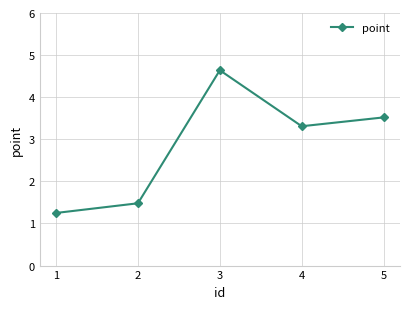

List the labels in order of value, smallest first.

1, 2, 4, 5, 3